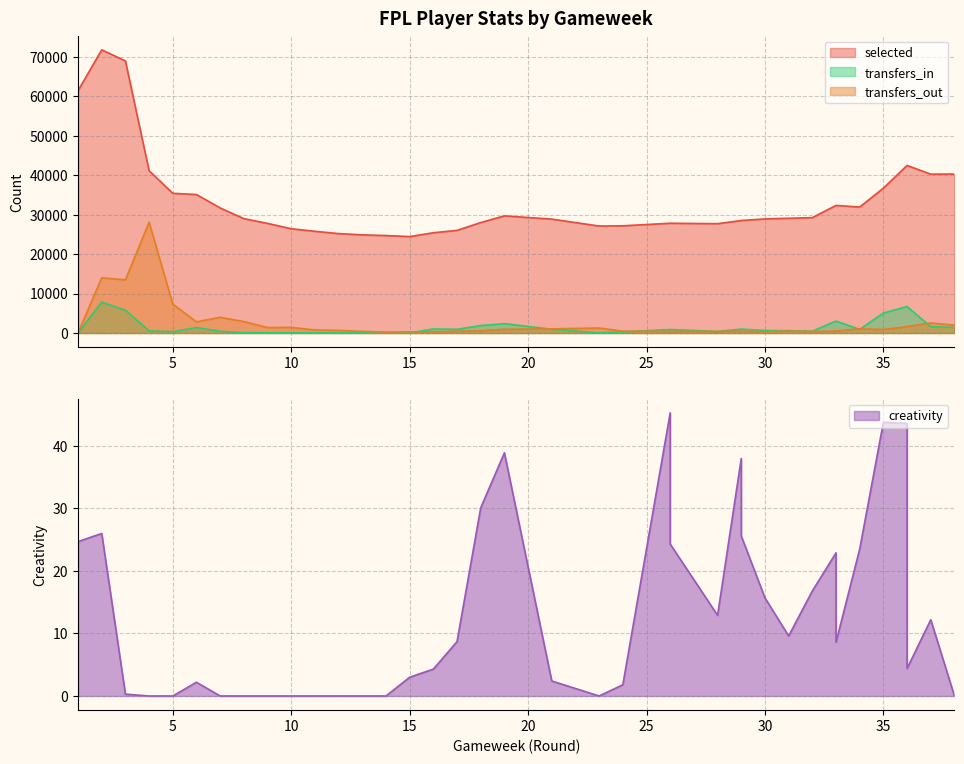

Is the value of selected at 25 greater than the value of transfers_out at 28?

Yes